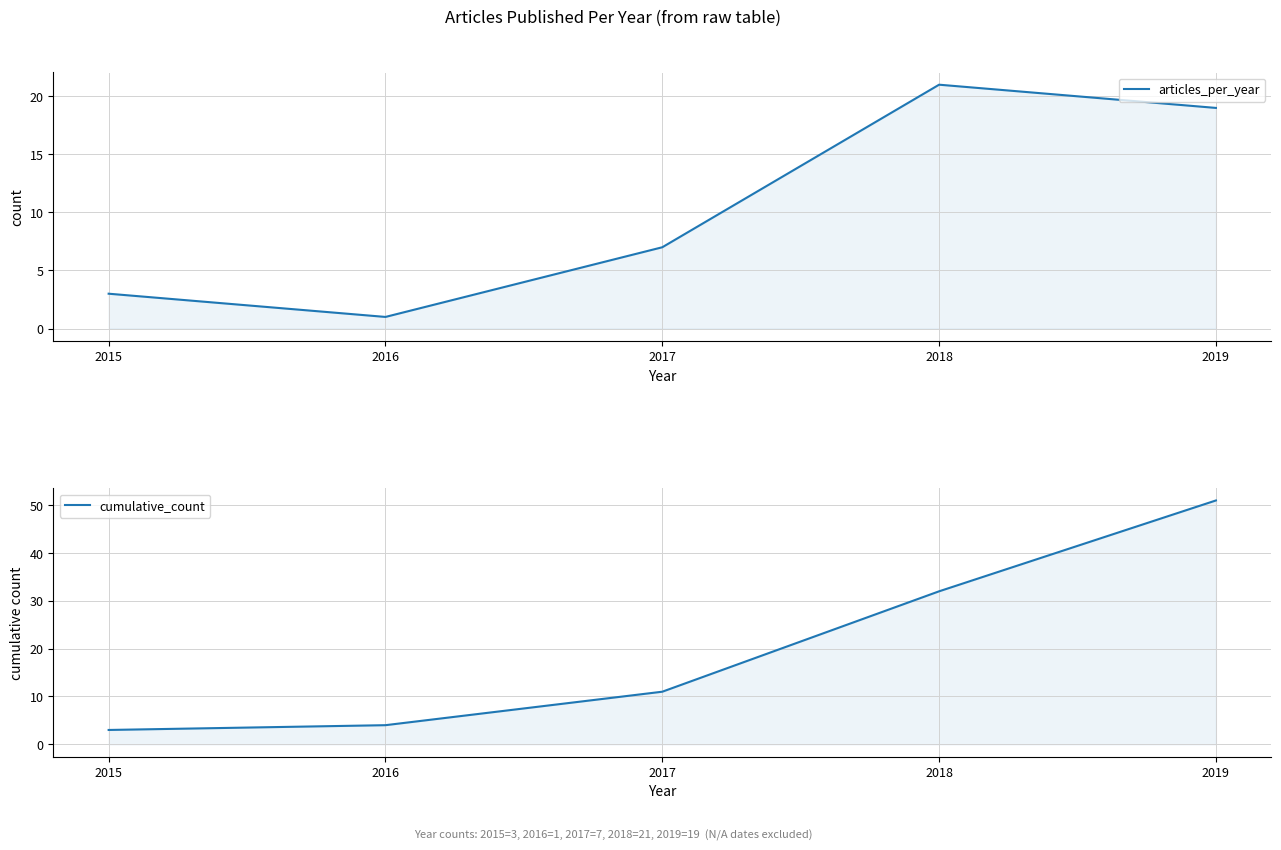

At which category does the chart reach its minimum across all series?

2016